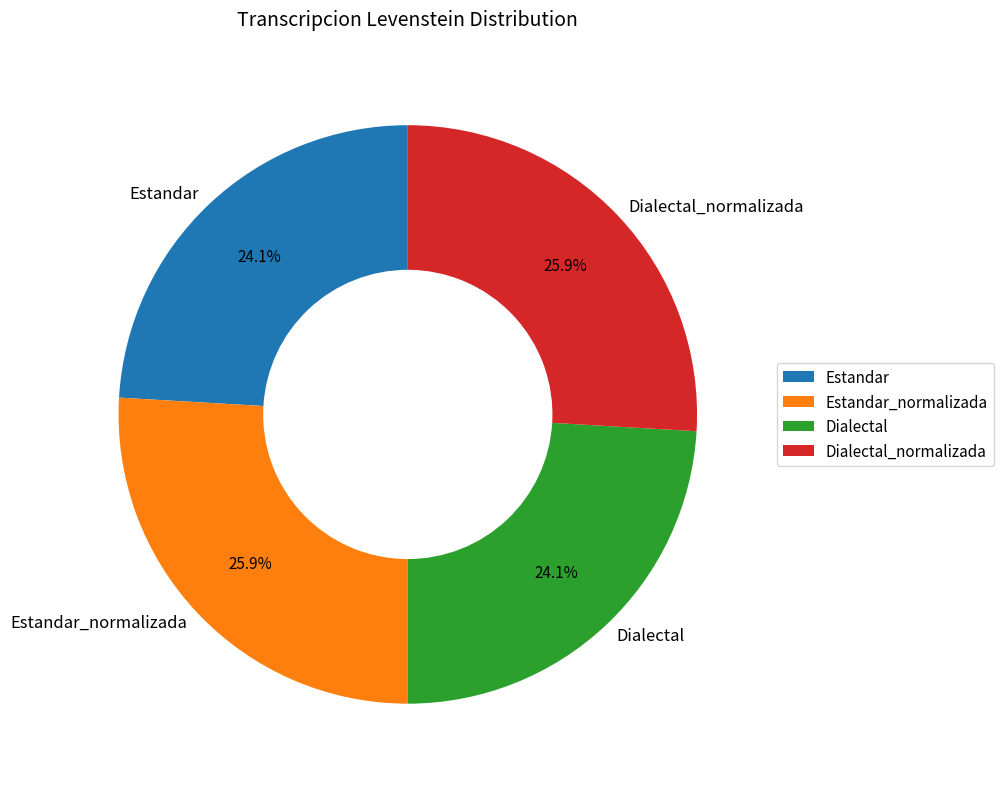

Is Estandar the majority of the pie?

No